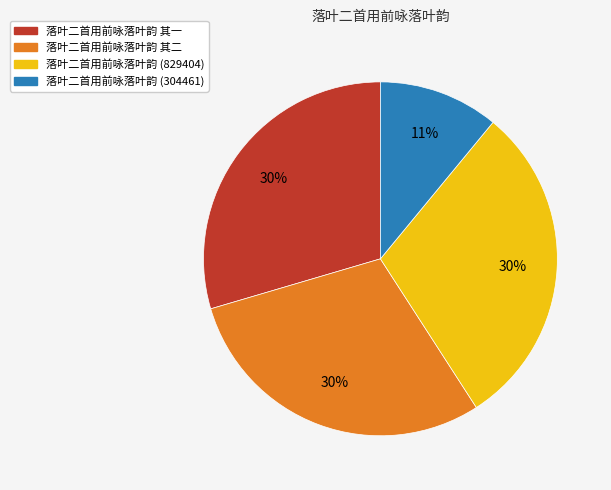

Approximately how many times larger is the value at 落叶二首用前咏落叶韵 其一 compared to 落叶二首用前咏落叶韵 (304461)?

2.7